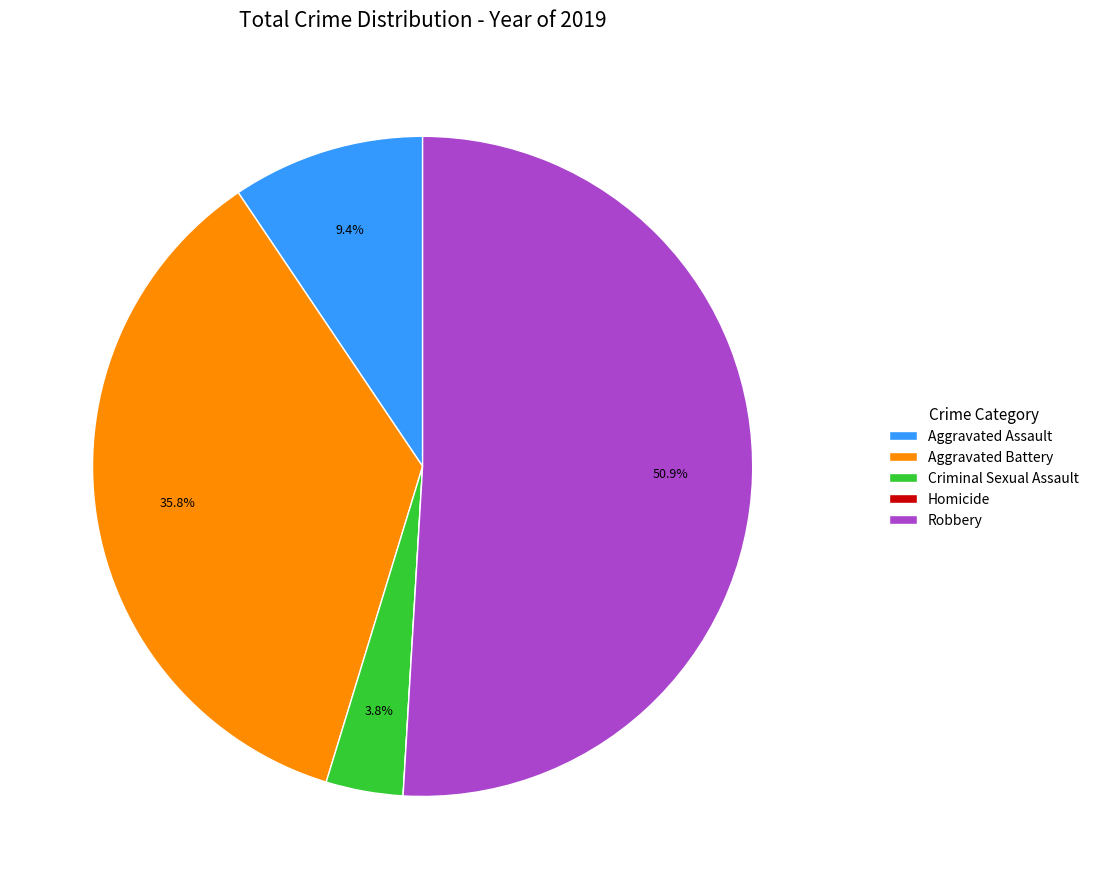

What is the ratio of the value at Robbery to the value at Aggravated Assault?

5.4